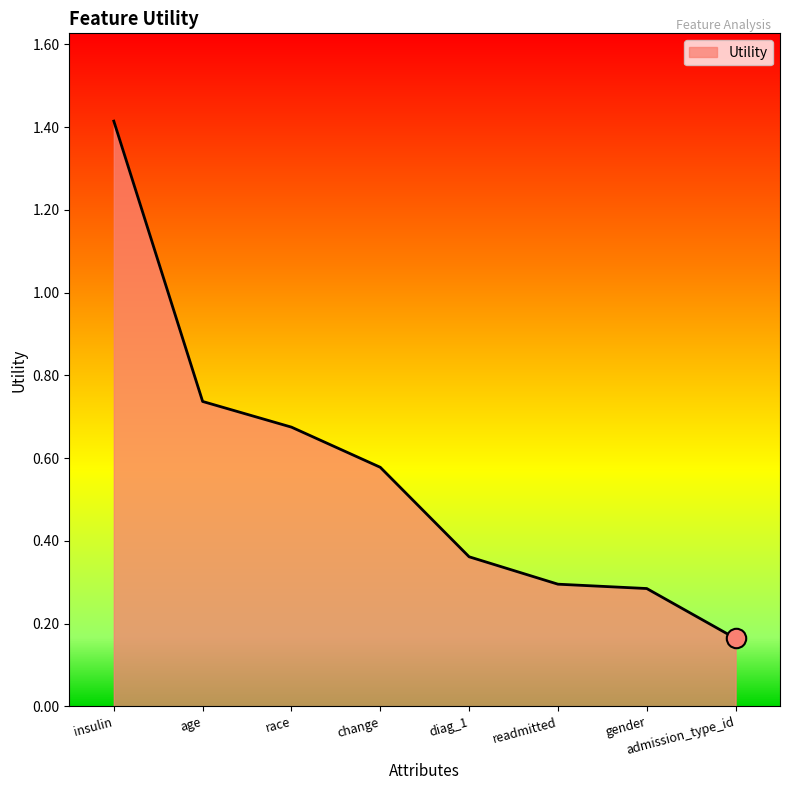

How many values are between 0 and 1?

7